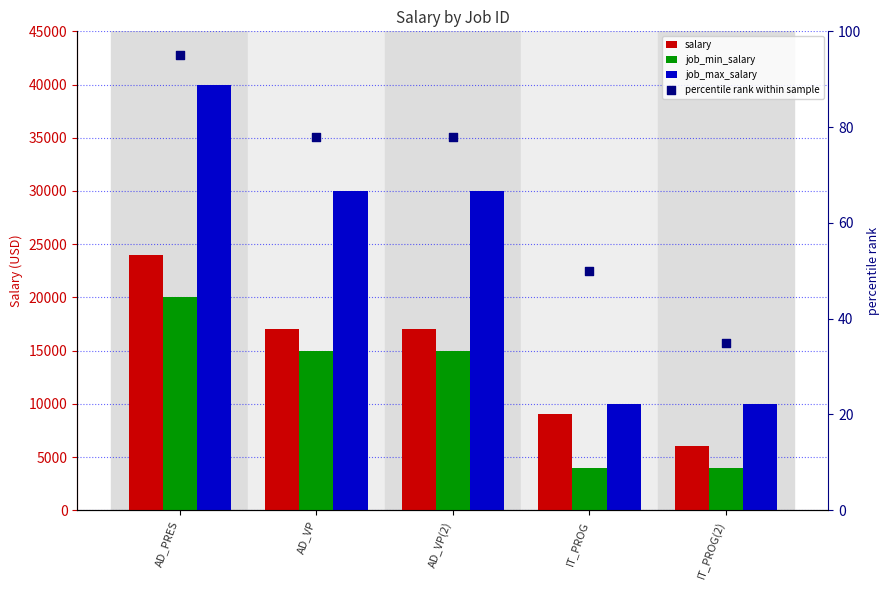

At which category is the sum across all series the highest?

AD_PRES